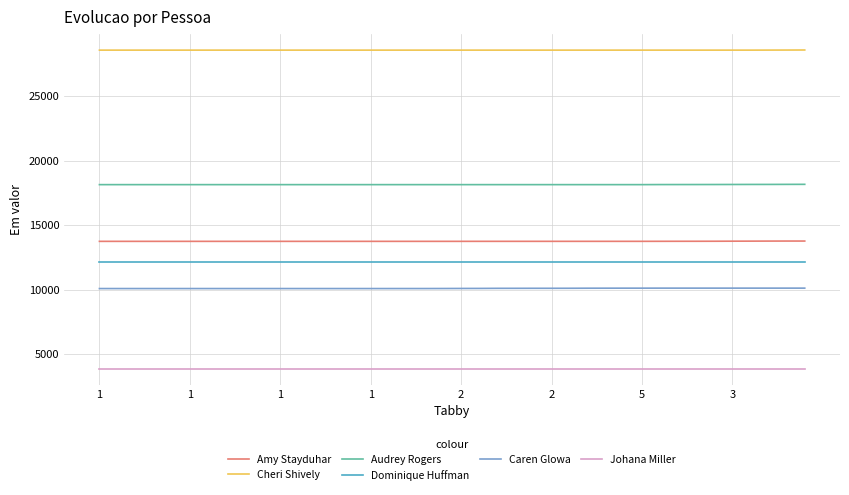

What is the difference between the maximum and minimum values in the Cheri Shively series?

10